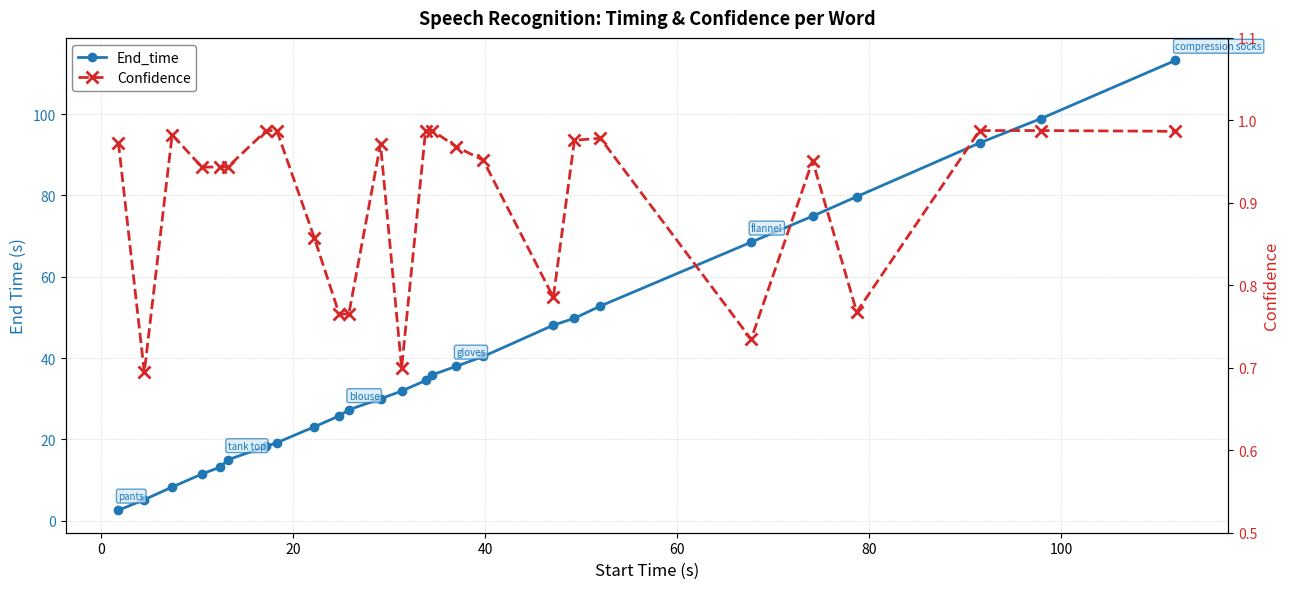

How many values in the End_time series exceed 34?

13